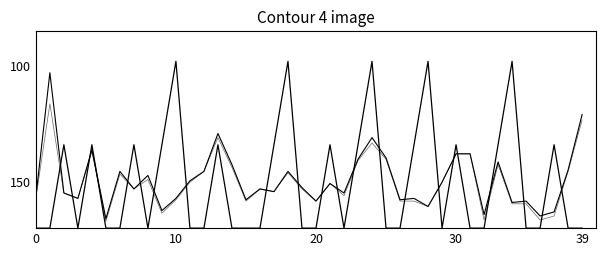

How many lines are shown in the chart?

3